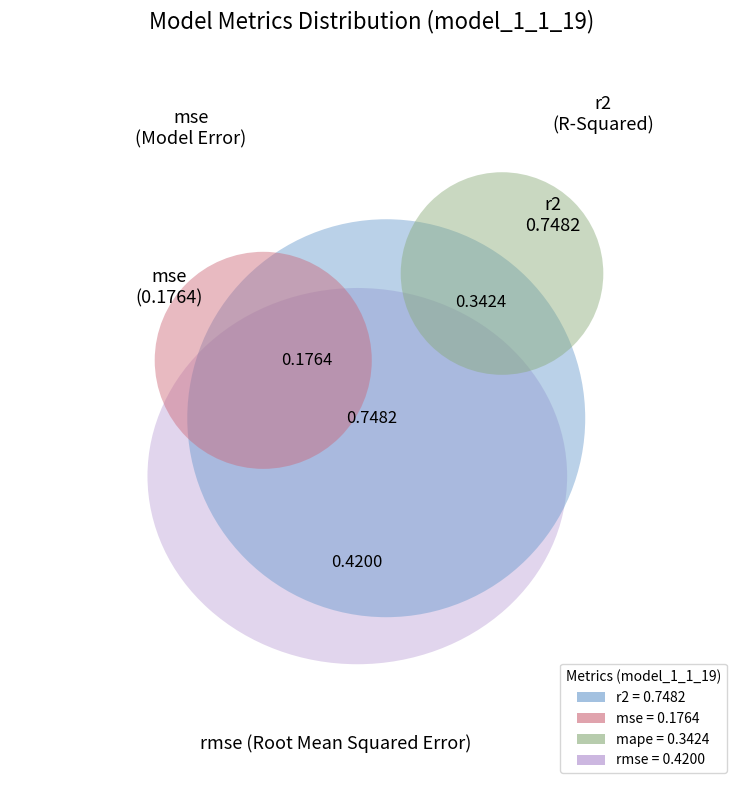

What is the largest slice in the pie chart?

r2